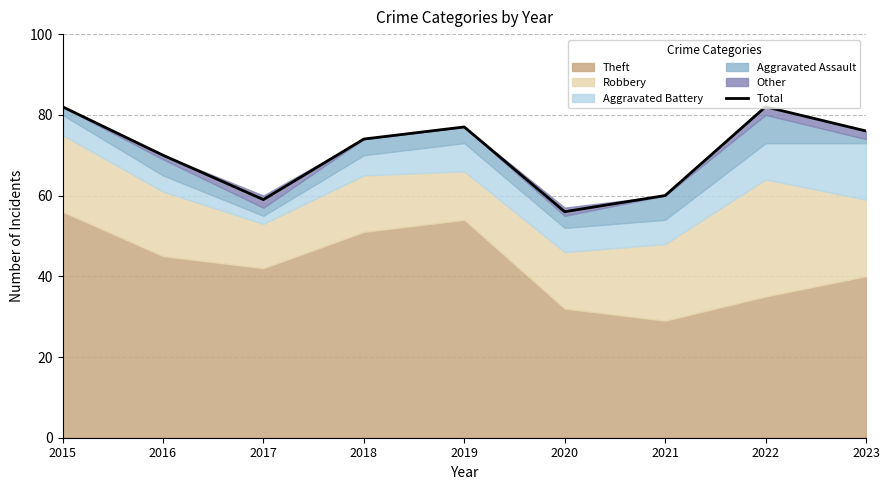

Which label corresponds to the largest value in the chart?

2015